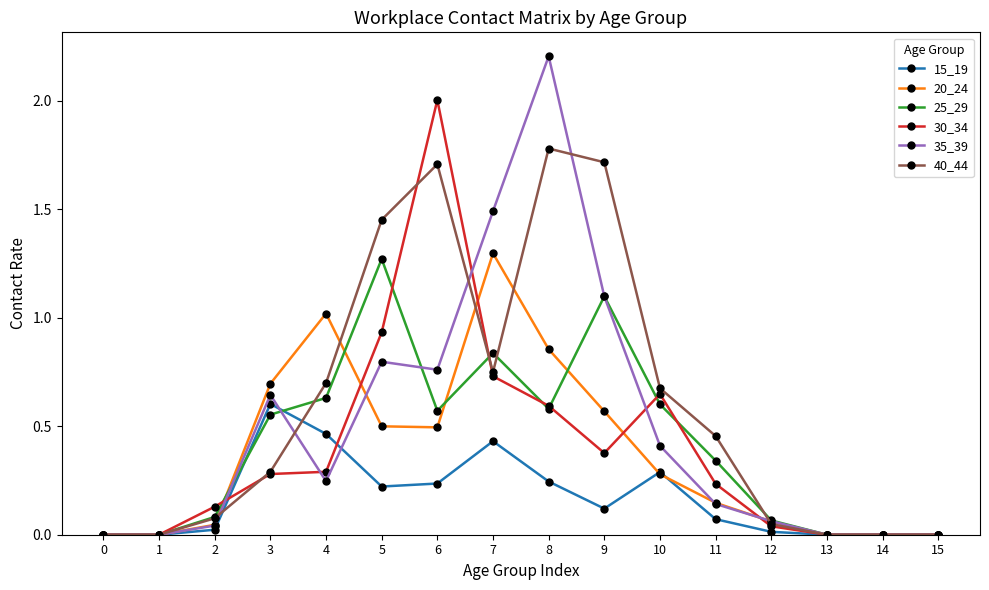

Is it true that 30_34 equals 0.3 at 3?

True